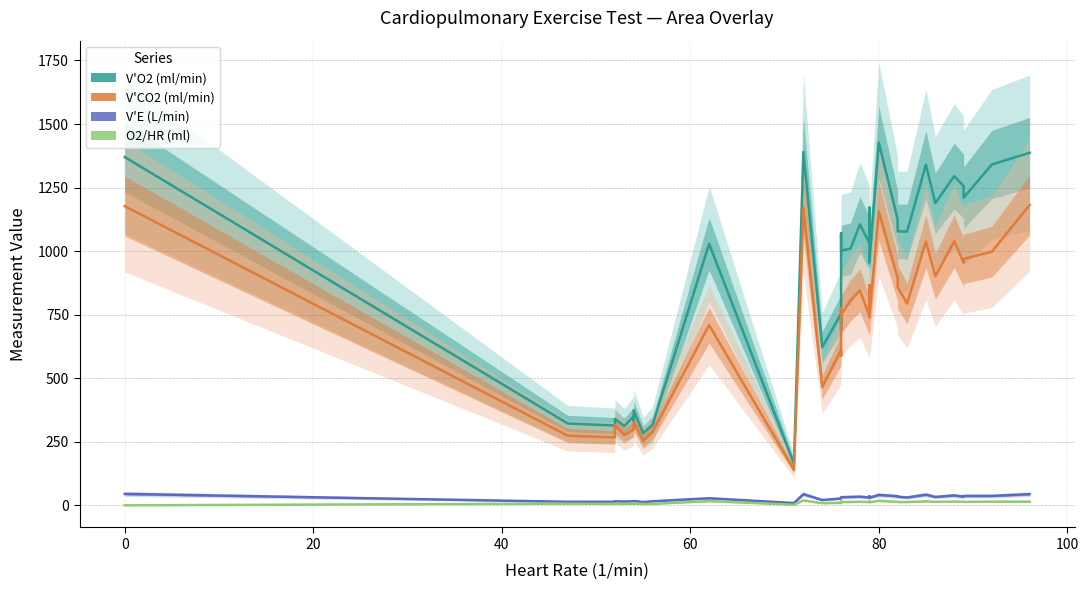

How many lines are shown in the chart?

4